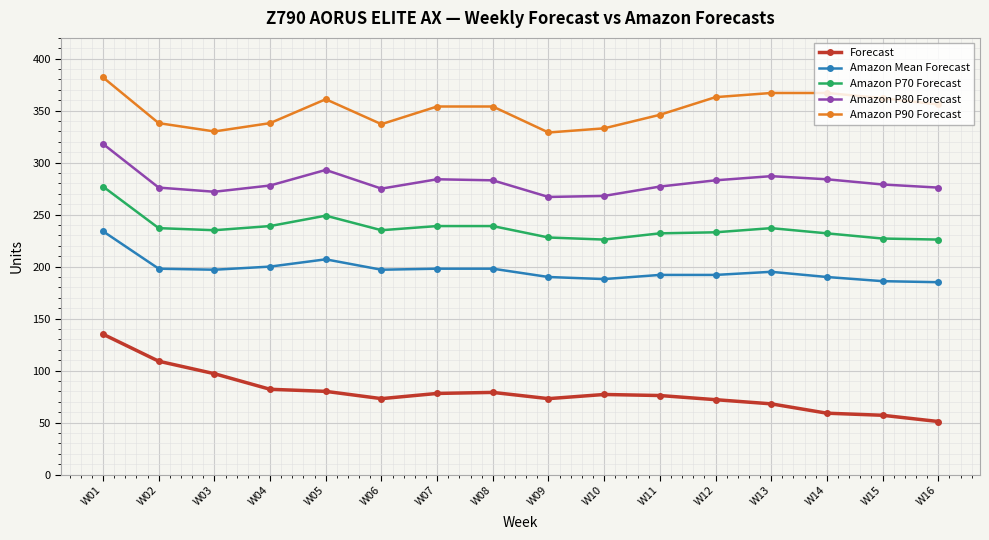

What is the value of the Amazon Mean Forecast point at the 2nd from the left?

198